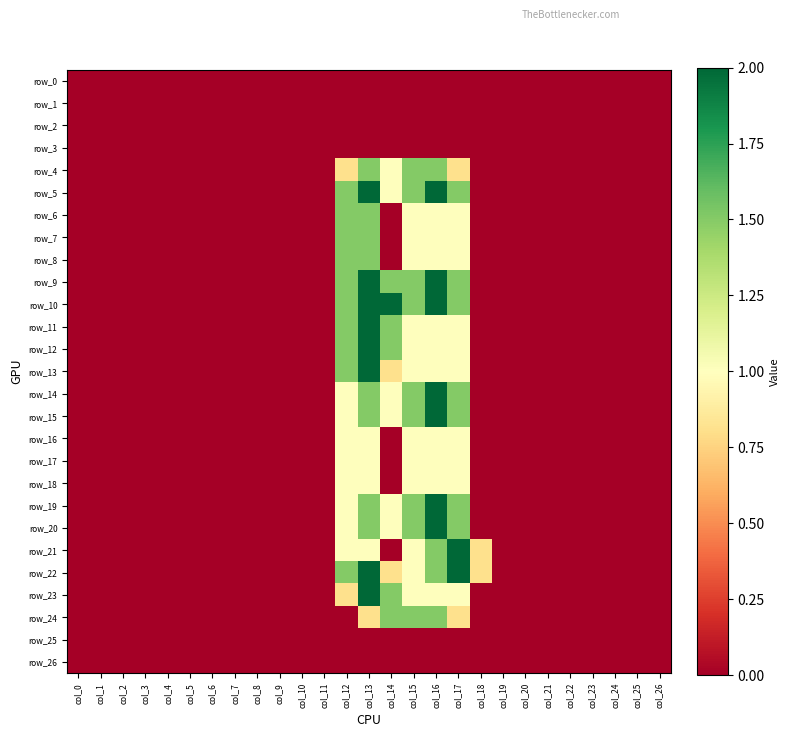

What is the total value across all series at col_17?

26.1